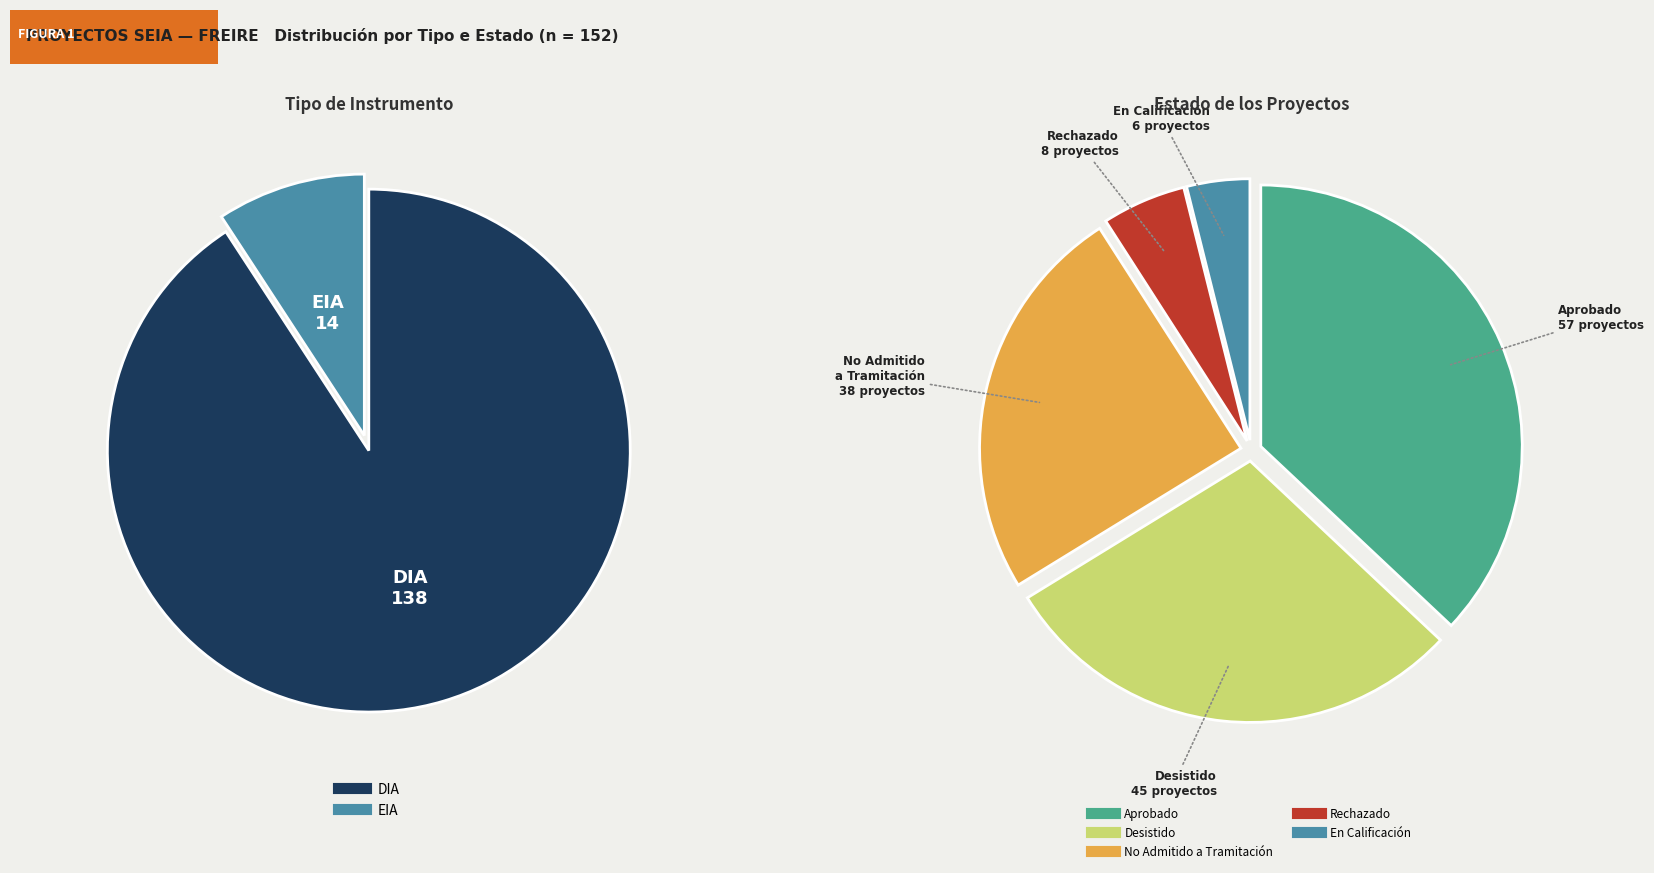

What is the total percentage of EIA and DIA?

100.0%